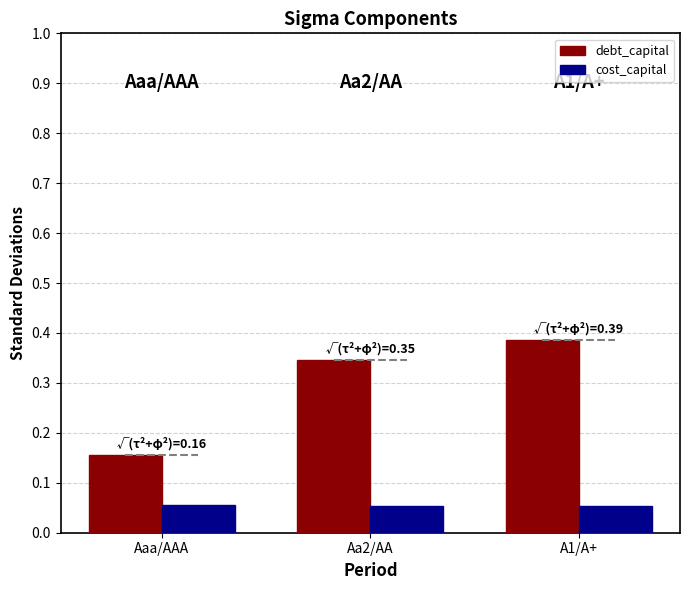

Which series changed the most between Aaa/AAA and A1/A+?

debt_capital